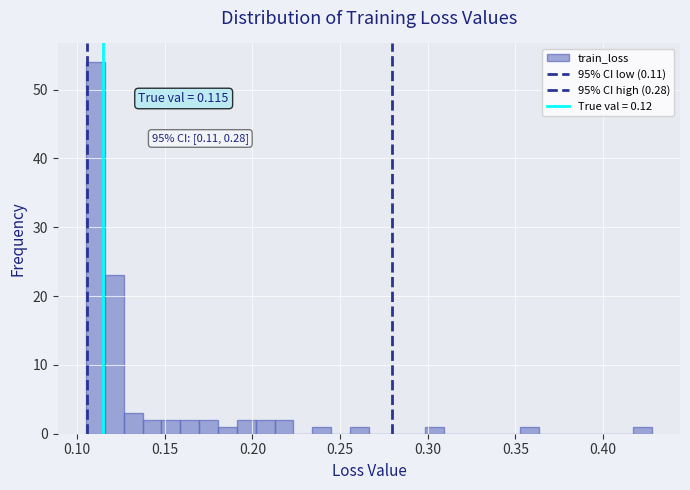

Around what value on the x-axis is the tallest bar? Give the approximate position of its centre, as read against the axis.

0.110